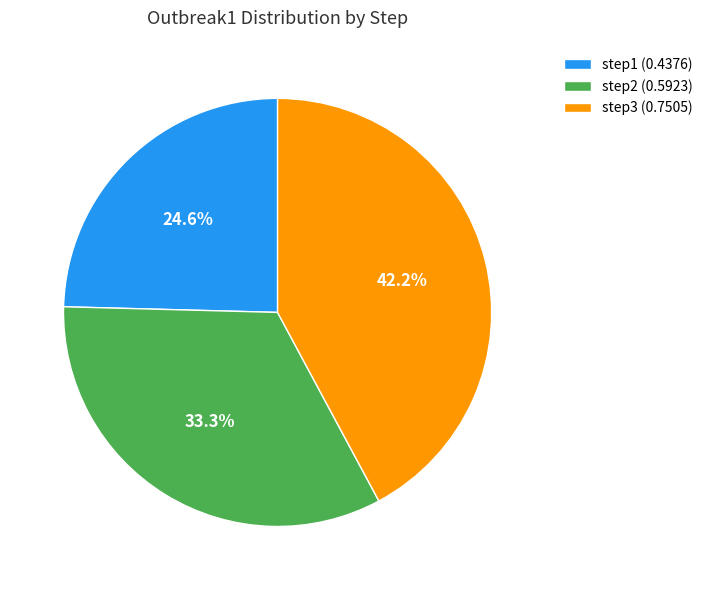

True or false: step1 accounts for 14% of the total.

False